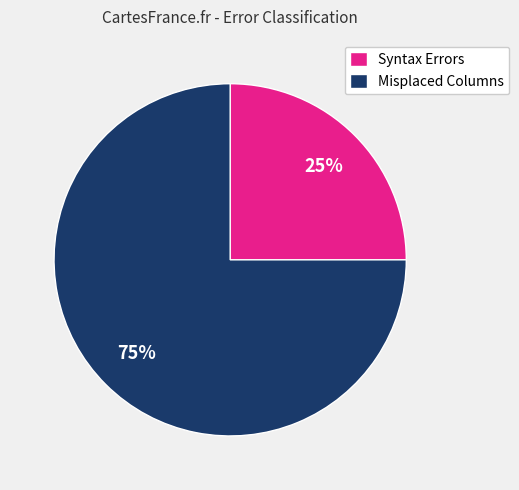

True or false: Syntax Errors accounts for 25% of the total.

True